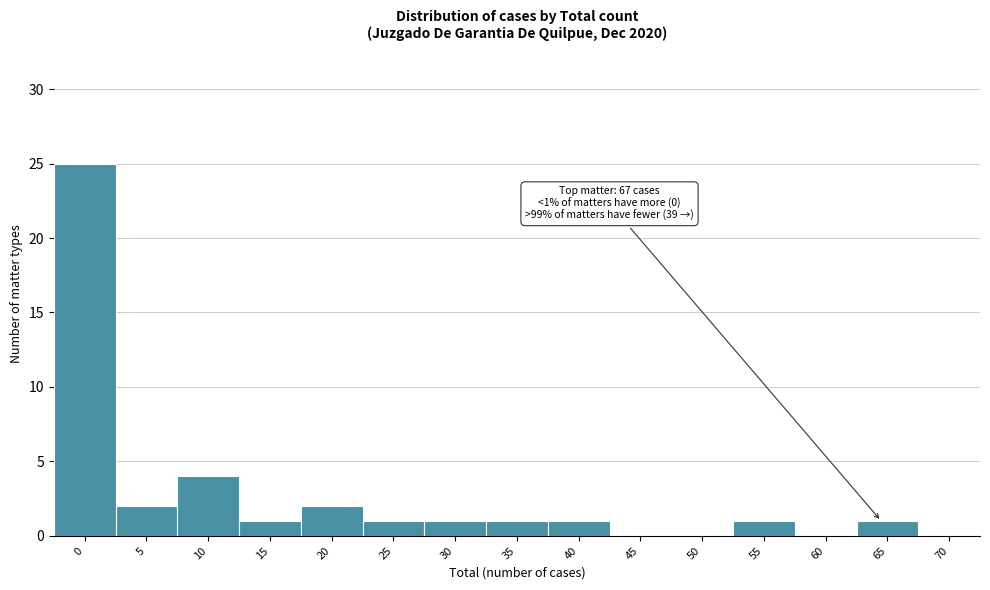

Reading left to right, what are all the values shown in this chart?

0=25	5=2	10=4	15=1	20=2	25=1	30=1	35=1	40=1	45=0	50=0	55=1	60=0	65=1	70=0